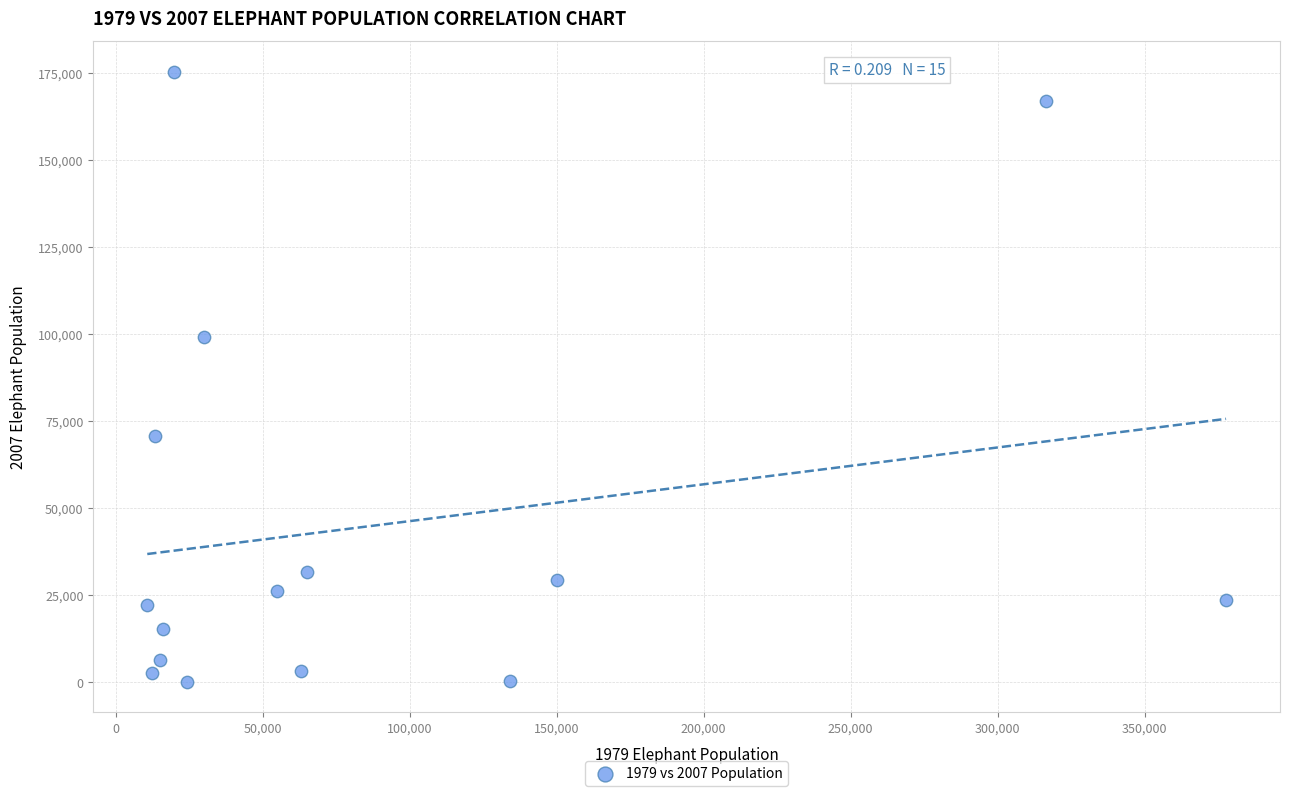

What Y value in the scatter plot is closest to 87778?

99107